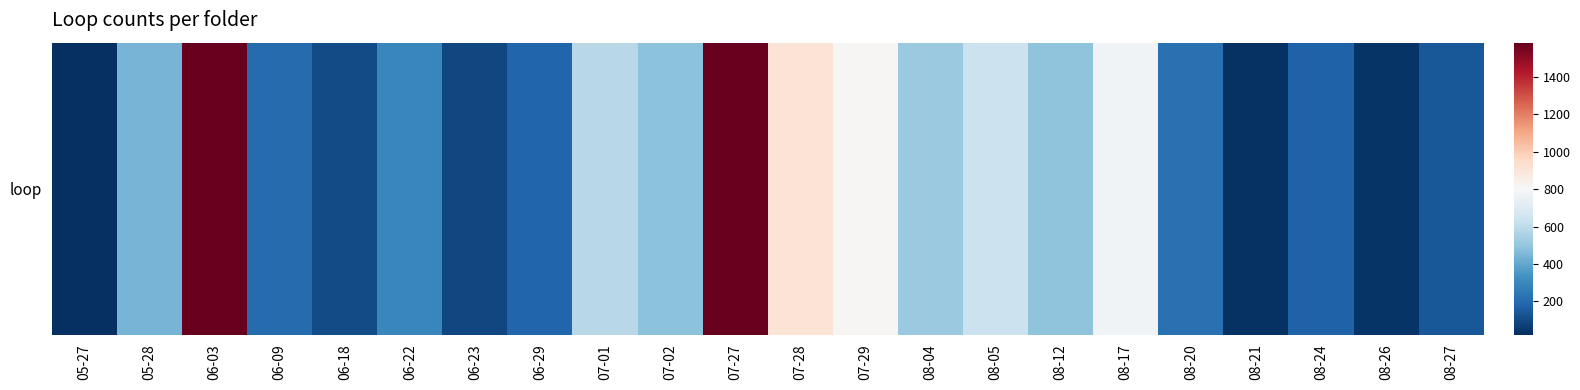

The chart shows a value of 74 at 06-18. True or false?

False